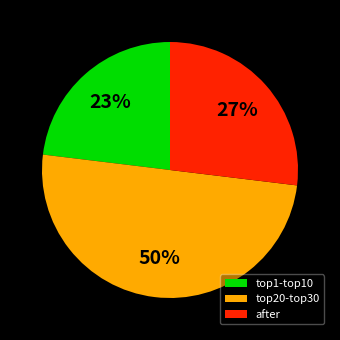

To the nearest percent, what portion does top20-top30 represent?

50%